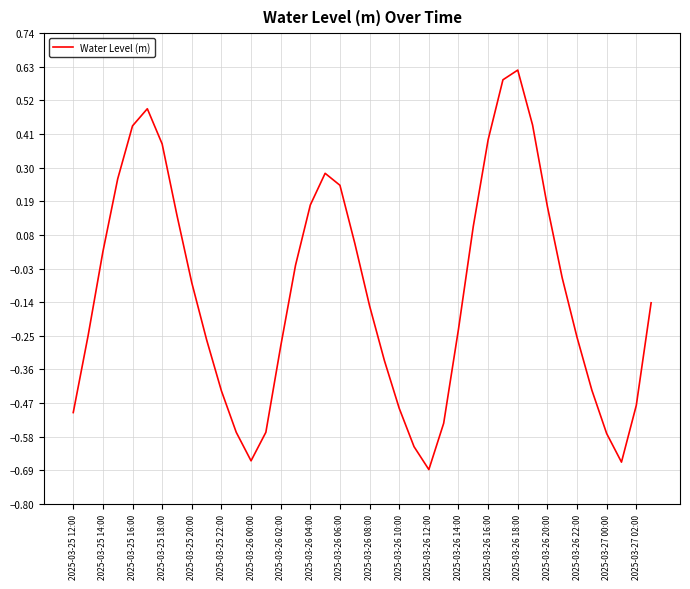

What is the difference between the maximum and minimum values?

1.3